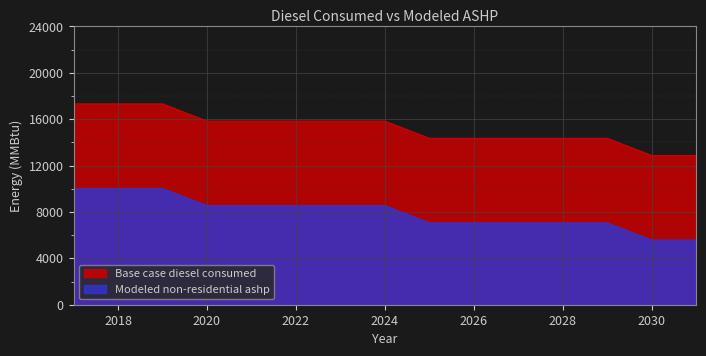

How many values in the Modeled non-residential ashp series exceed 8546?

8